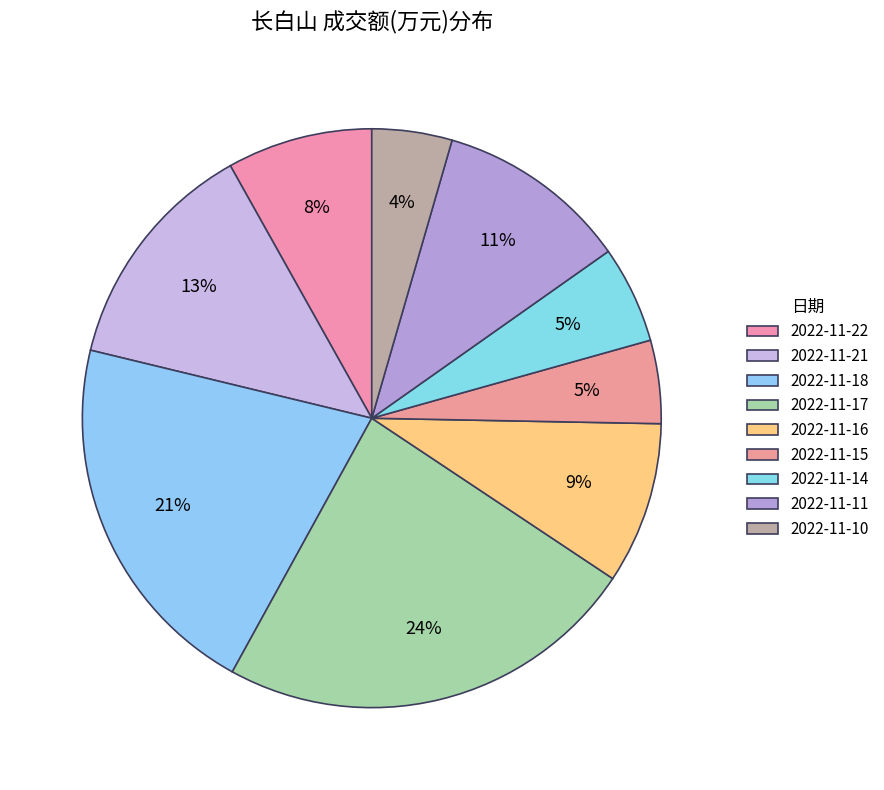

True or false: 2022-11-18 accounts for 15% of the total.

False